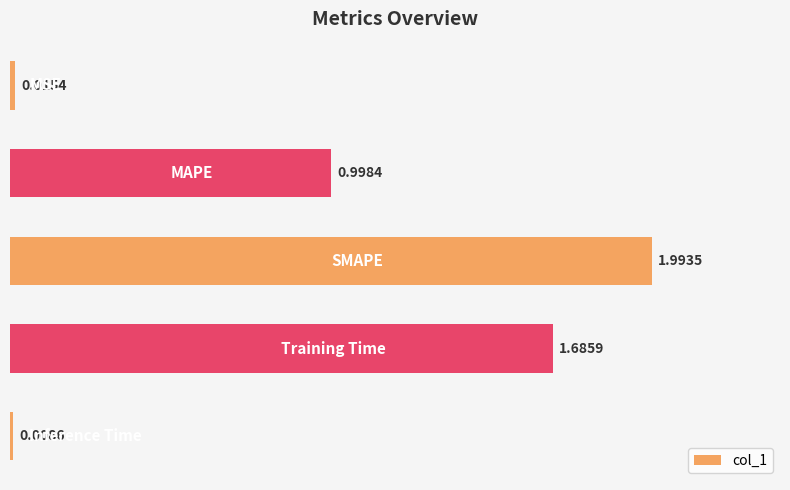

What is the difference between the maximum and minimum values?

2.0